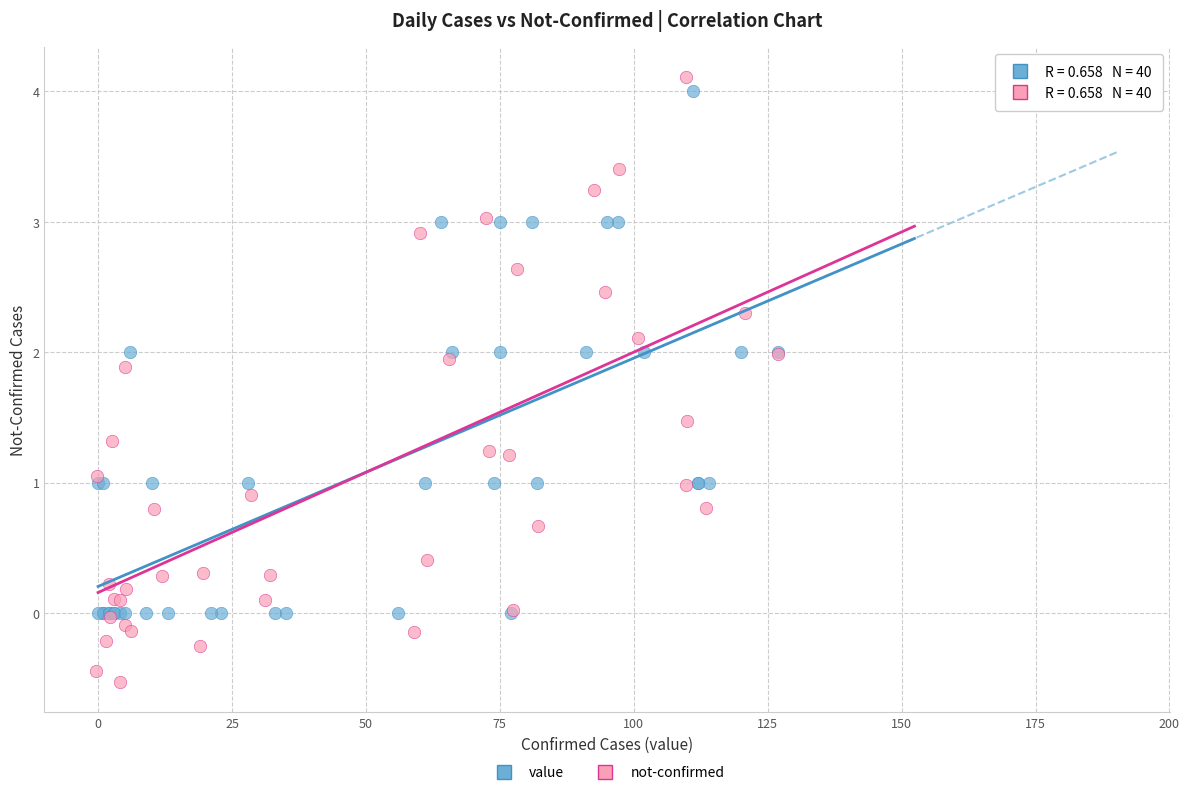

Which series reaches the minimum Y coordinate?

not-confirmed